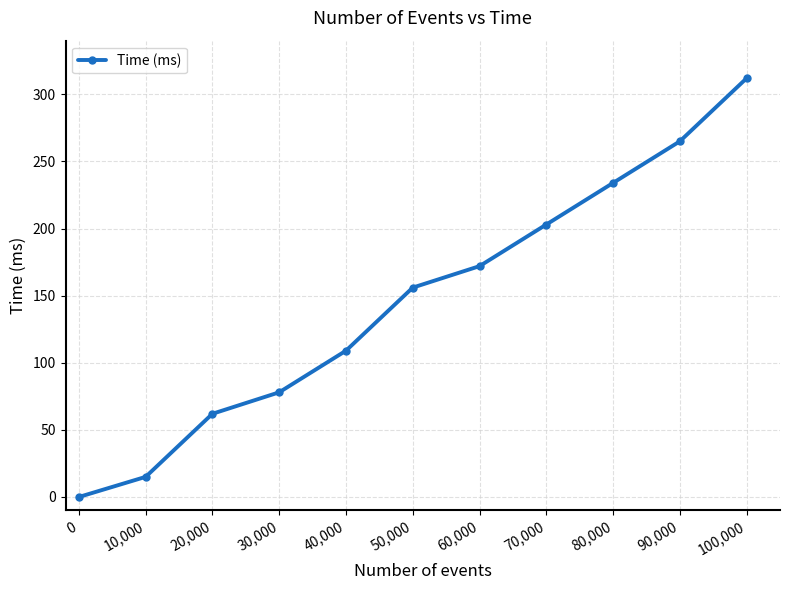

Is it true that the value at 100,000 is 410?

False